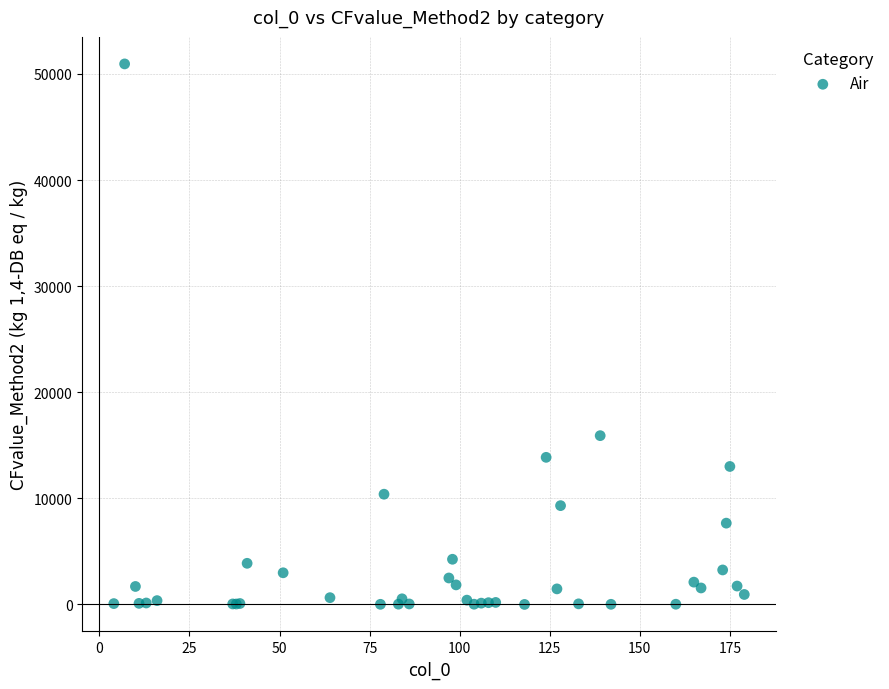

What Y value in the scatter plot is closest to 25475?

15910.0